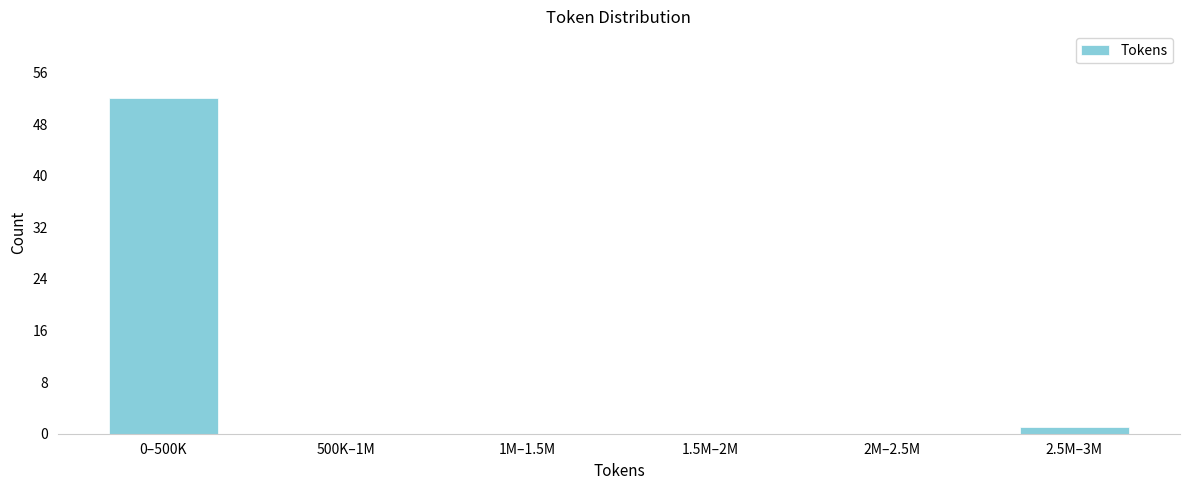

Reading left to right, what are all the values shown in this chart?

0–500K=52	500K–1M=0	1M–1.5M=0	1.5M–2M=0	2M–2.5M=0	2.5M–3M=1